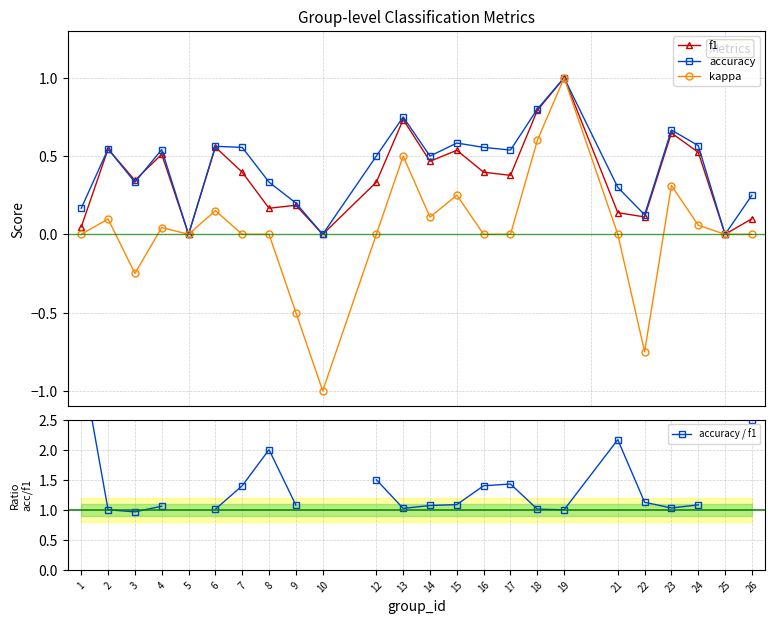

What is the value of the accuracy / f1 point at the 21st from the left?

1.0